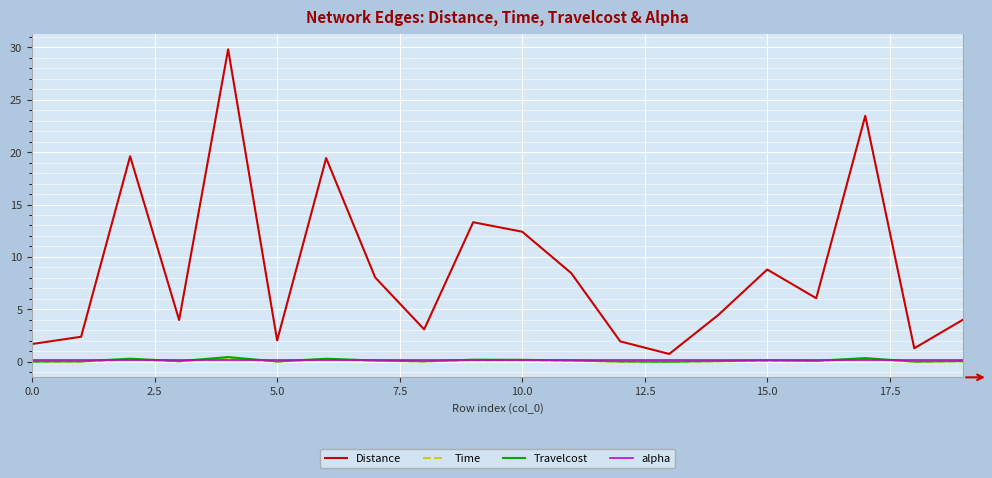

Which series has the largest range (max minus min)?

Distance